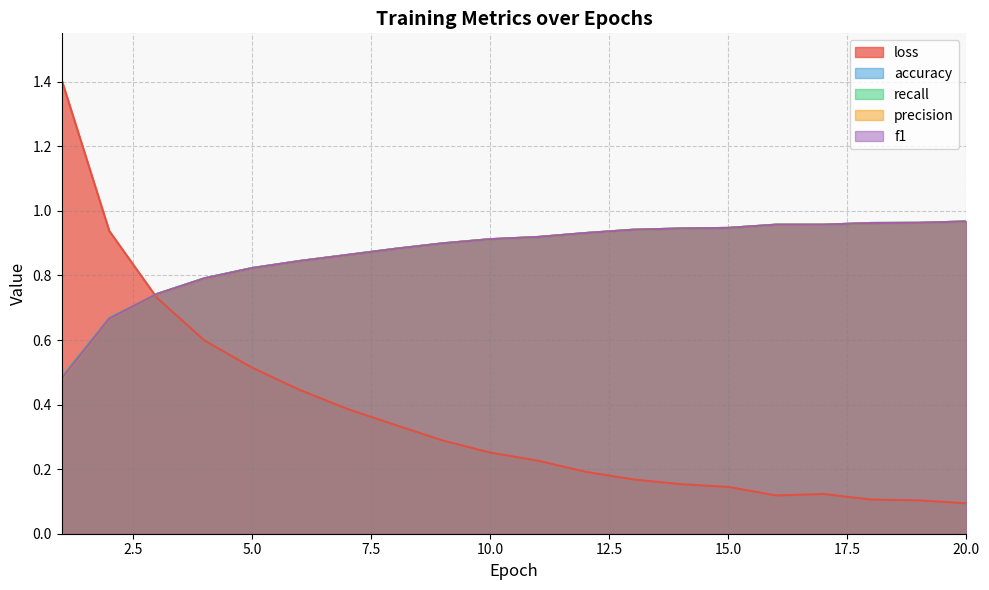

True or false: precision and accuracy intersect in this chart.

False